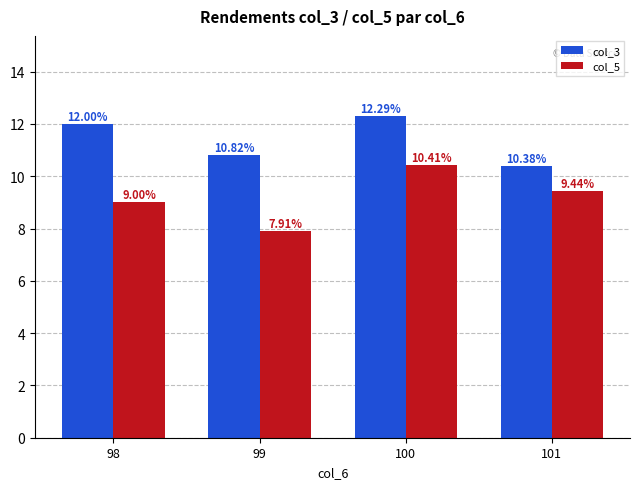

Is it true that col_5 equals 9.0 at 98?

True